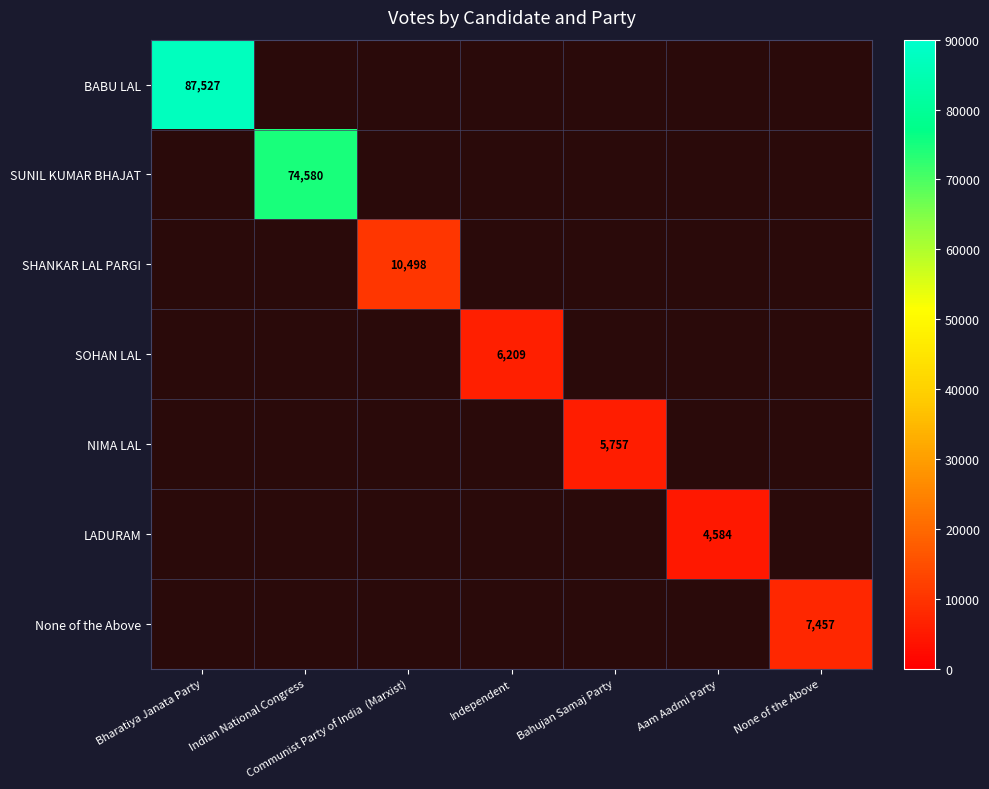

At Bharatiya Janata Party, list the series in order from largest to smallest.

BABU LAL, SUNIL KUMAR BHAJAT, SHANKAR LAL PARGI, SOHAN LAL, NIMA LAL, LADURAM, None of the Above